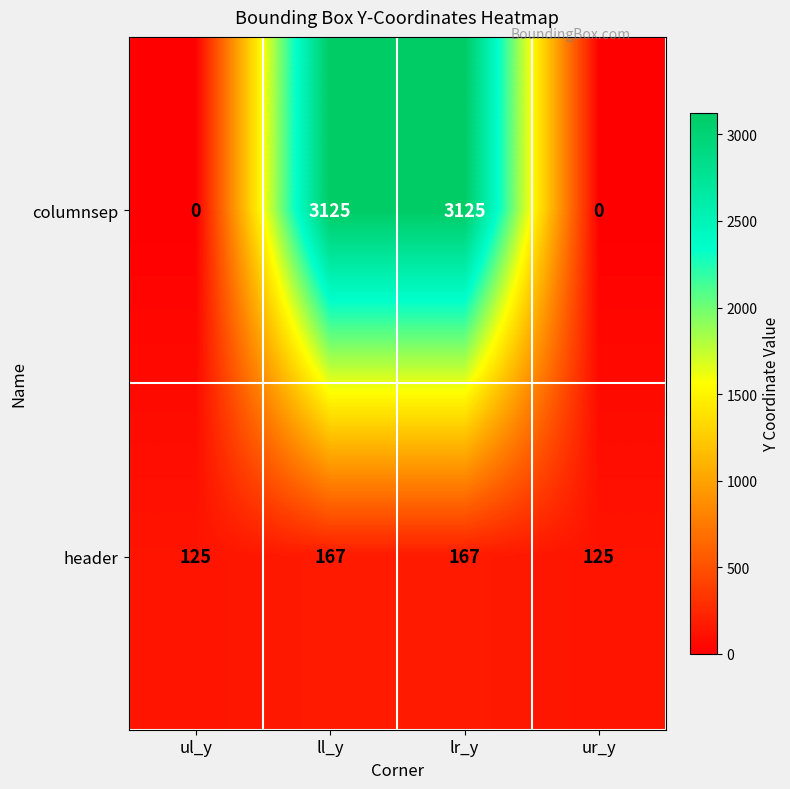

What is the difference between the maximum and minimum values in the header series?

42